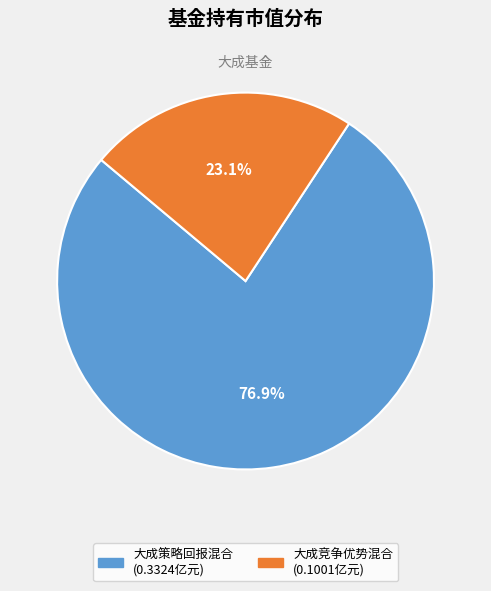

To the nearest percent, what is the difference between the 大成策略回报混合 and 大成竞争优势混合 slice percentages?

54%